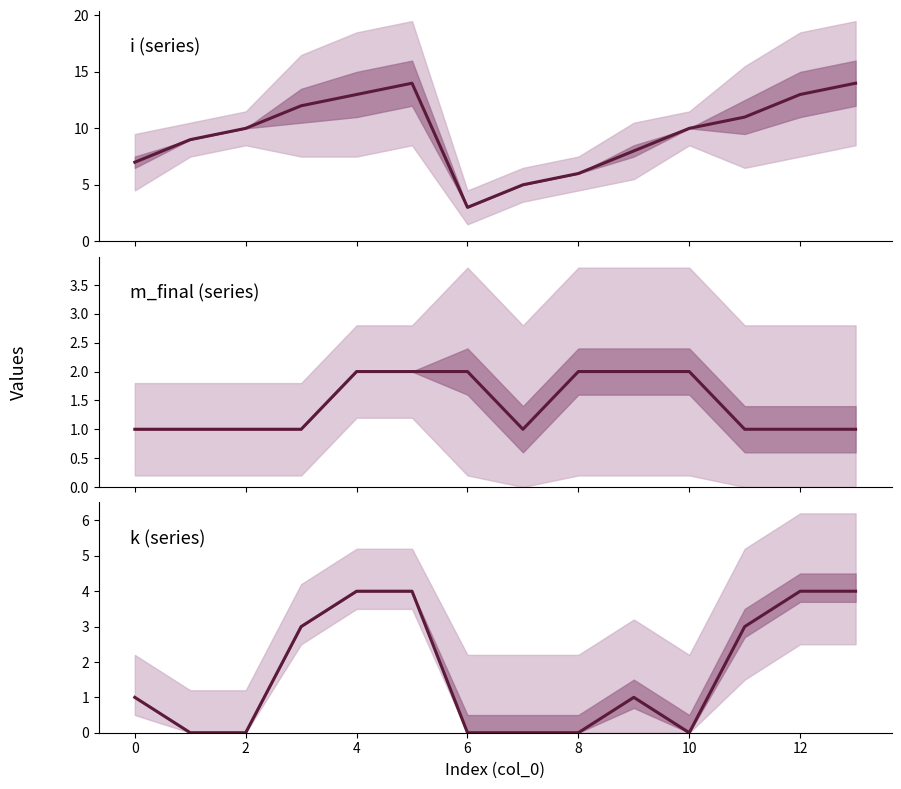

Is it true that i equals 13 at 12?

True